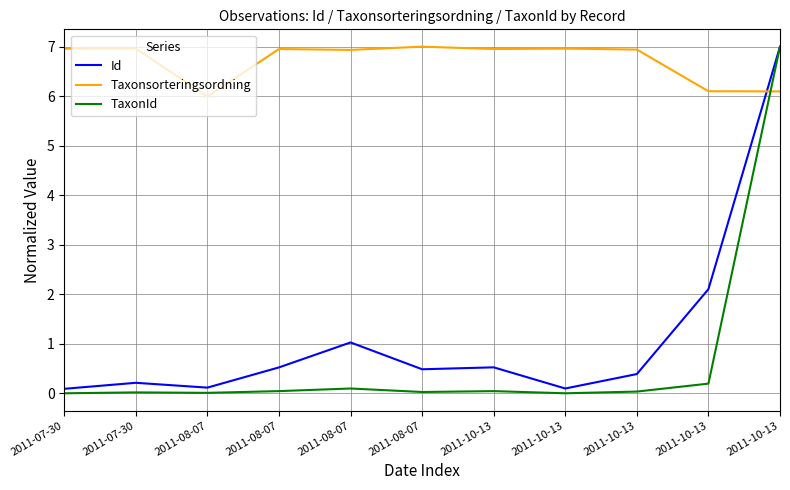

Reading left to right, extract all data points from this chart.

Id: 2011-07-30=0.1	2011-07-30=0.2	2011-08-07=0.1	2011-08-07=0.5	2011-08-07=1.0	2011-08-07=0.5	2011-10-13=0.5	2011-10-13=0.1	2011-10-13=0.4	2011-10-13=2.1	2011-10-13=7.0
Taxonsorteringsordning: 2011-07-30=7.0	2011-07-30=7.0	2011-08-07=6.0	2011-08-07=7.0	2011-08-07=6.9	2011-08-07=7.0	2011-10-13=7.0	2011-10-13=7.0	2011-10-13=6.9	2011-10-13=6.1	2011-10-13=6.1
TaxonId: 2011-07-30=0.0	2011-07-30=0.0	2011-08-07=0.0	2011-08-07=0.0	2011-08-07=0.1	2011-08-07=0.0	2011-10-13=0.0	2011-10-13=0.0	2011-10-13=0.0	2011-10-13=0.2	2011-10-13=7.0